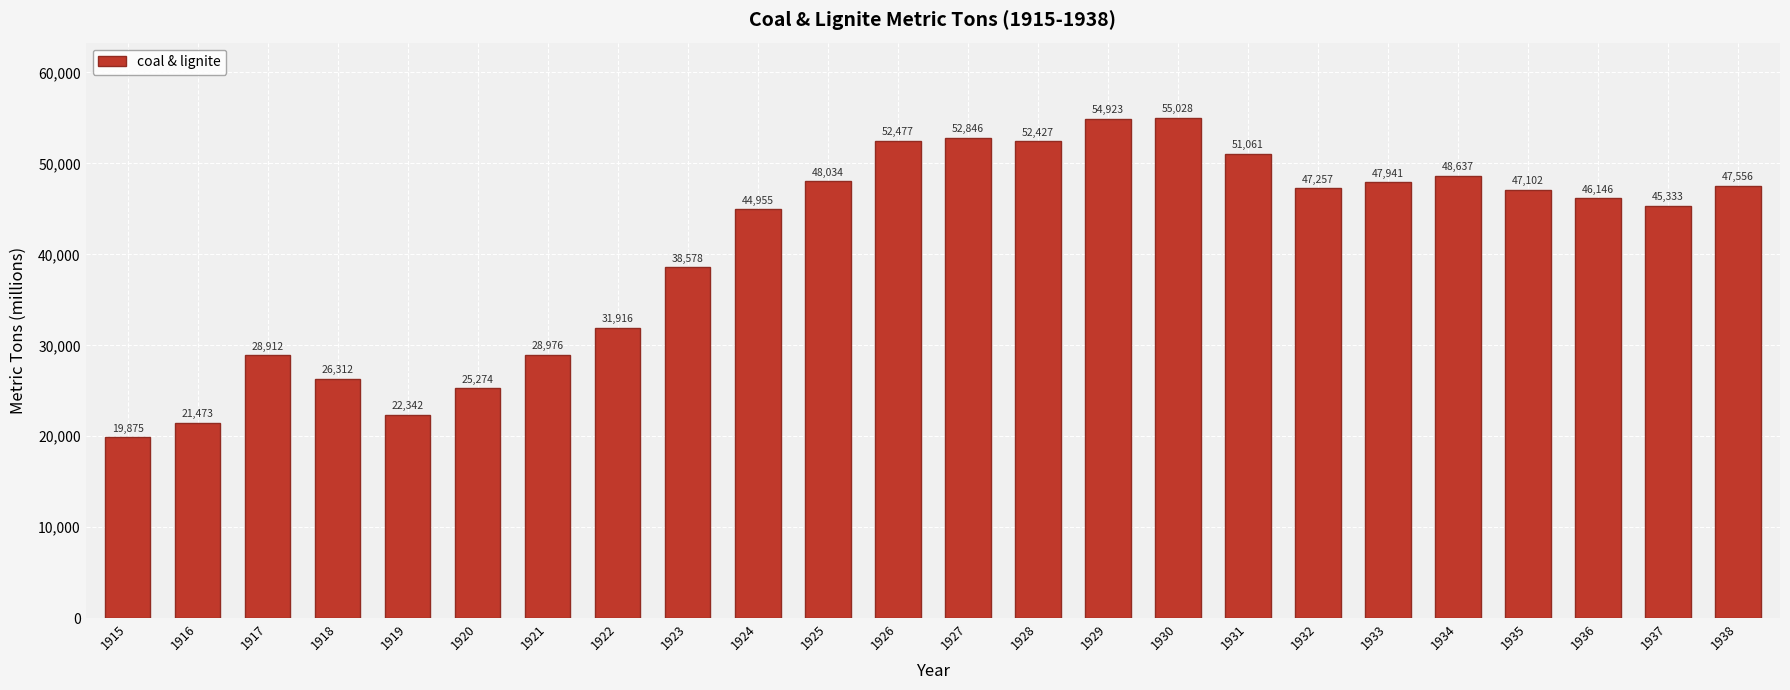

What is the difference between the second highest and second lowest values?

33450